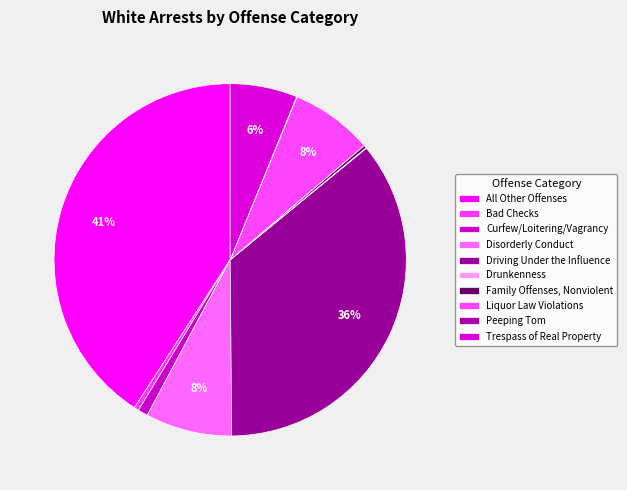

Combined, do Bad Checks and Liquor Law Violations account for over 50%?

No